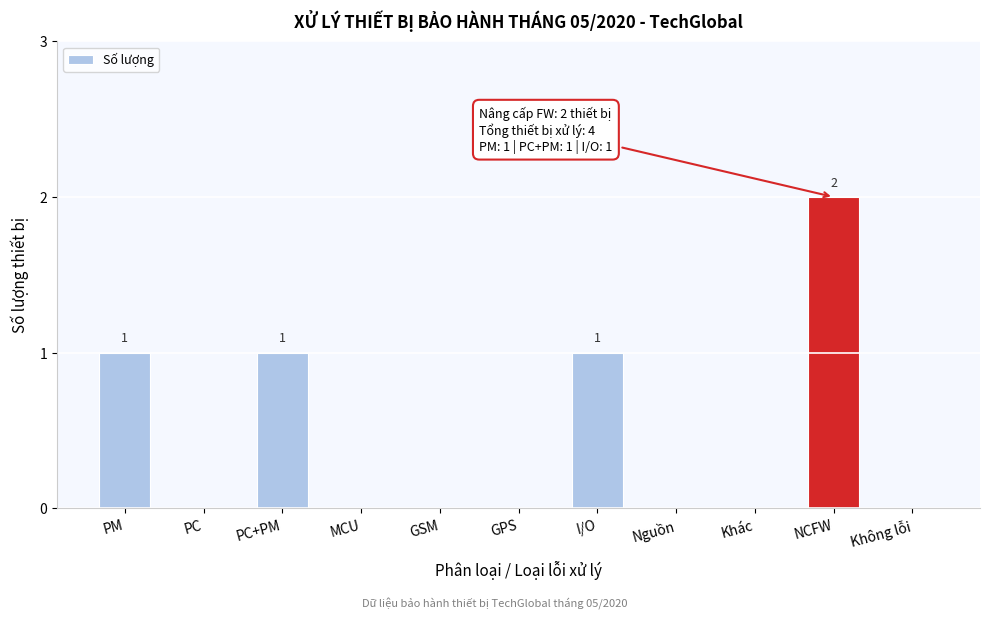

Reading left to right, transcribe all the data shown in this chart.

PM=1	PC=0	PC+PM=1	MCU=0	GSM=0	GPS=0	I/O=1	Nguồn=0	Khác=0	NCFW=2	Không lỗi=0